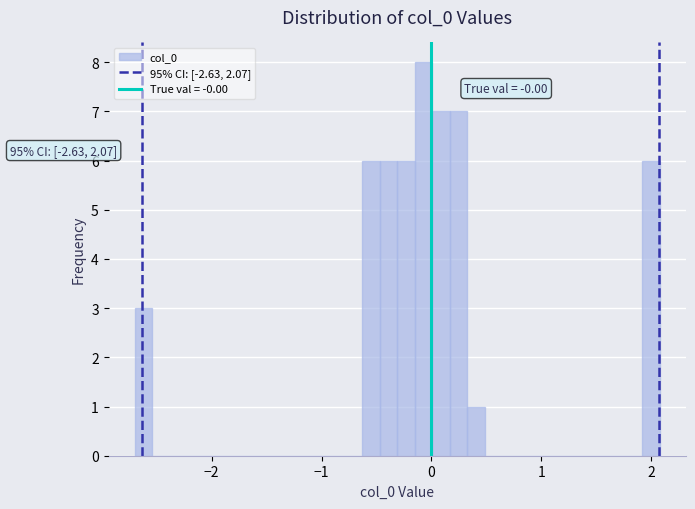

Read against the x-axis, roughly where is the centre of the tallest bar?

-0.1